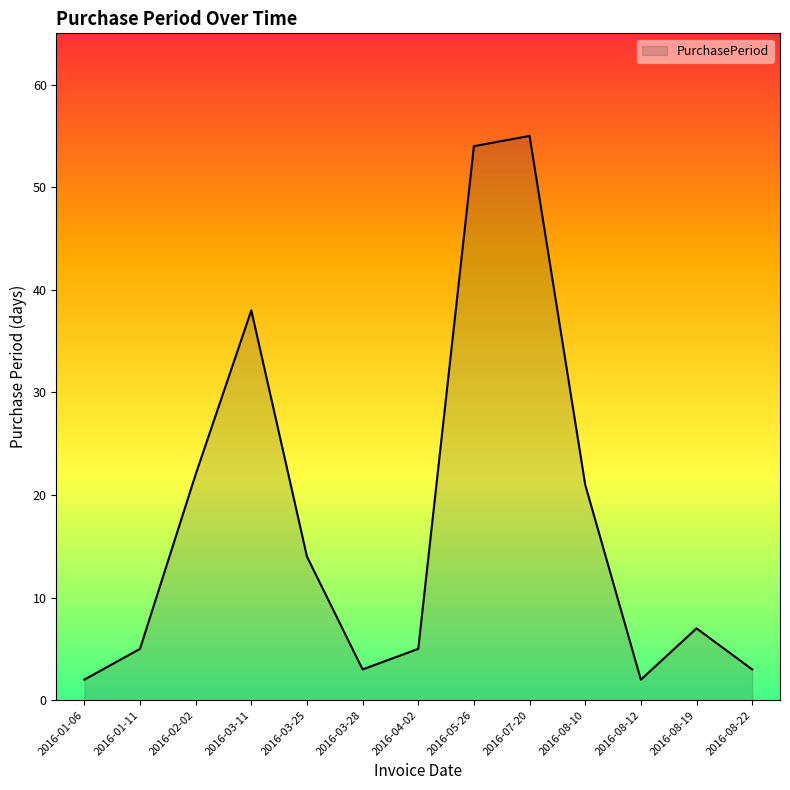

At which label is the value closest to 28?

2016-02-02